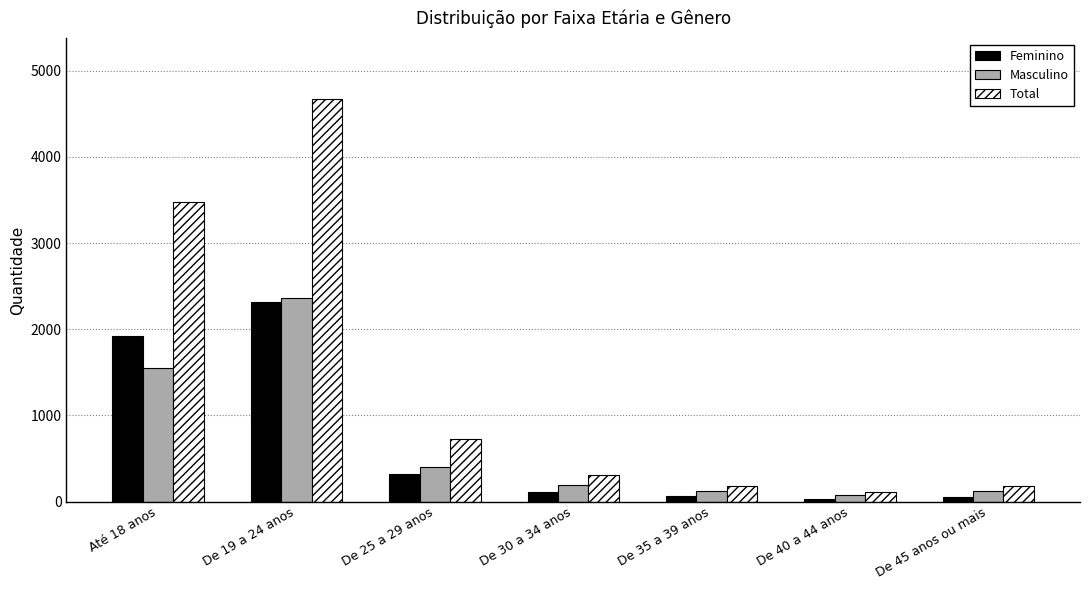

How many bars are there in total?

21